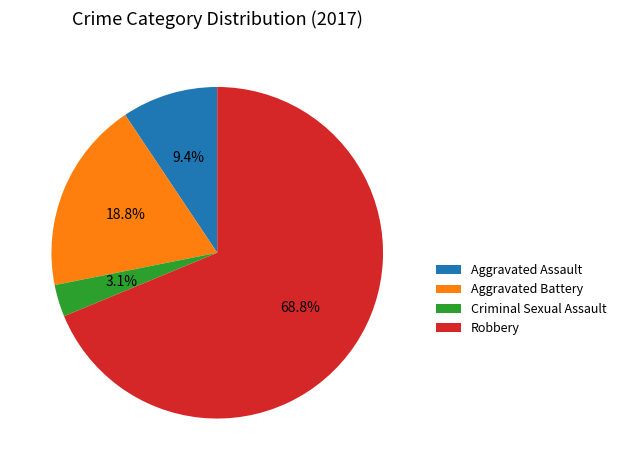

Is the sum of Aggravated Battery and Criminal Sexual Assault greater than half?

No